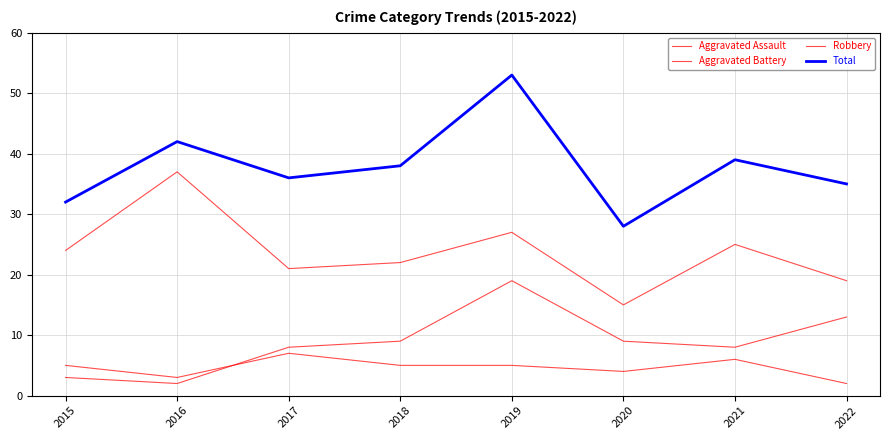

What is the difference between the highest and lowest values at 2017?

29